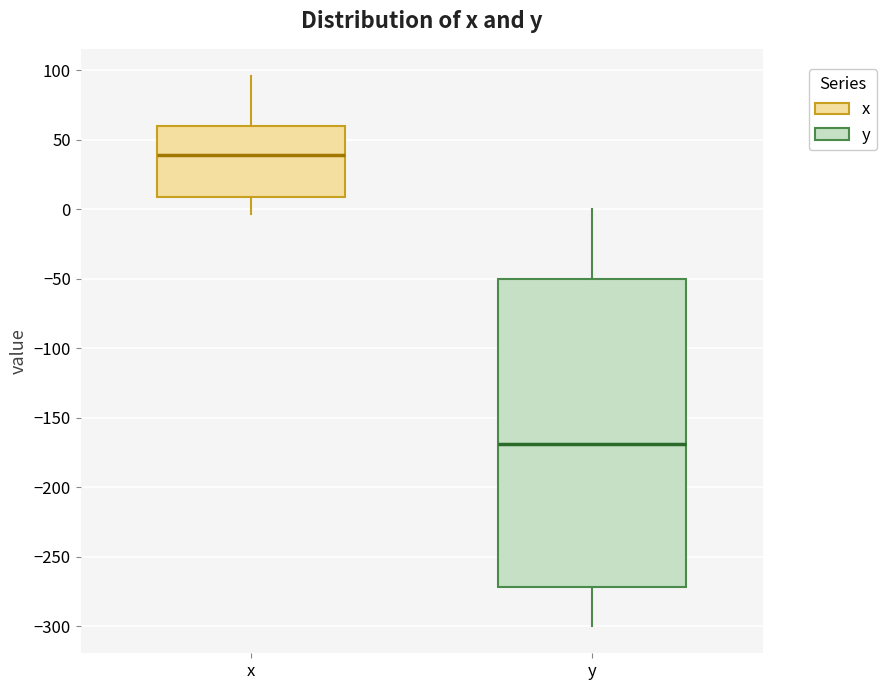

Reading left to right, transcribe this box plot: for each box, give where its median line is, the range the box spans, and where its two whiskers end, as read against the y-axis. The values are not printed on the chart, so give them approximately, as read against the axis.

x: median 40, box 10 to 60, whiskers -5 to 95
y: median -170, box -270 to -50, whiskers -300 to 0